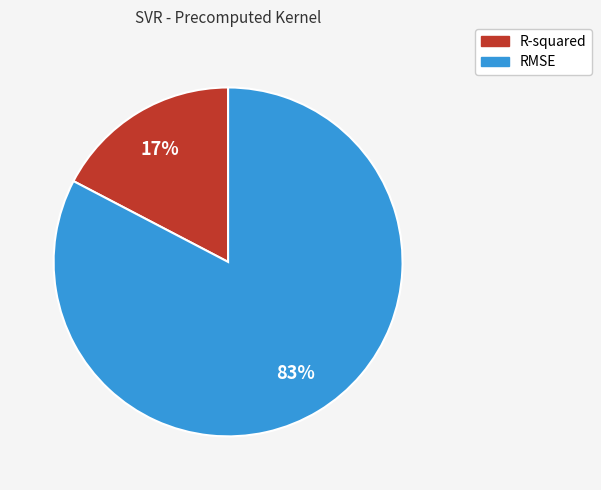

To the nearest percent, what is the average slice percentage?

50%